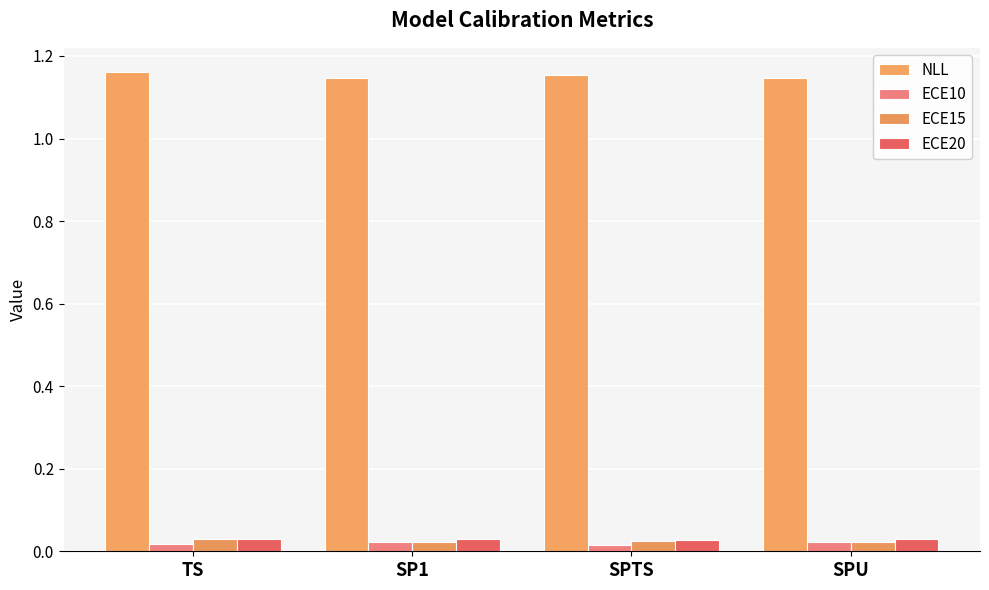

The NLL series shows 1.2 at TS. True or false?

True